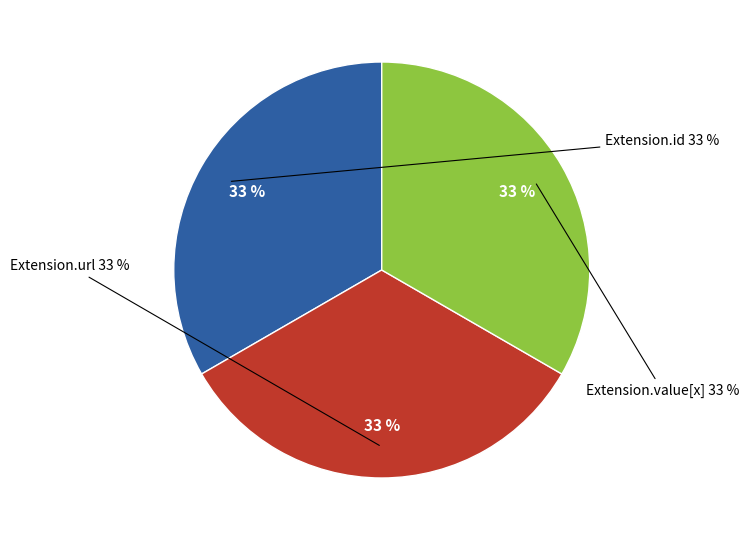

Count the number of slices in the pie.

5